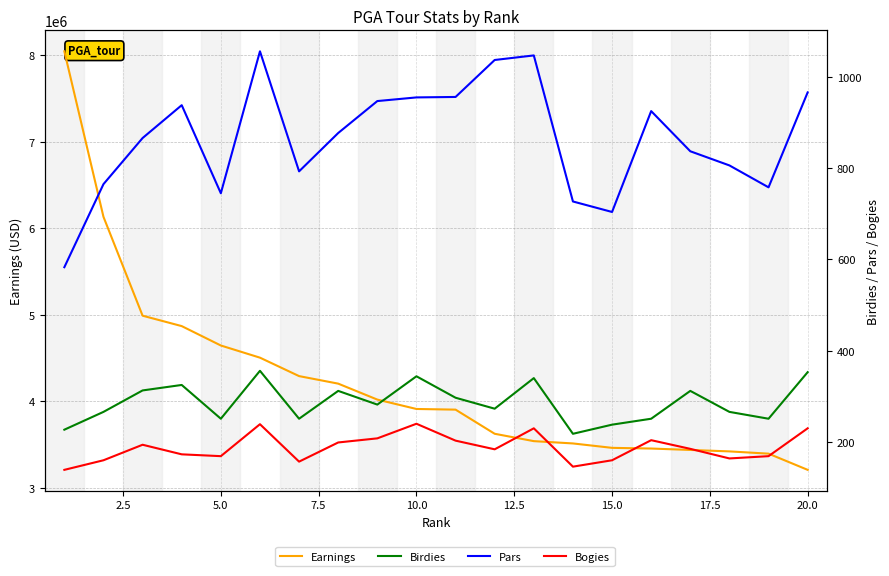

At how many categories does at least one series exceed 5889092?

2